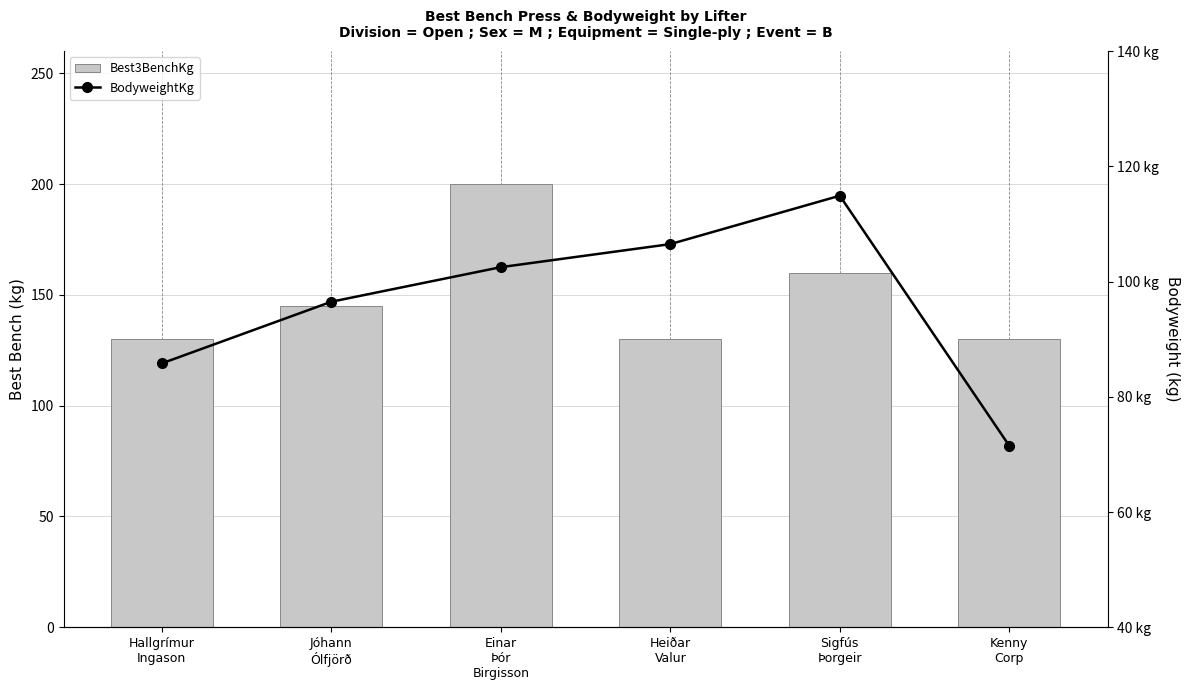

At how many categories does at least one series exceed 96?

6